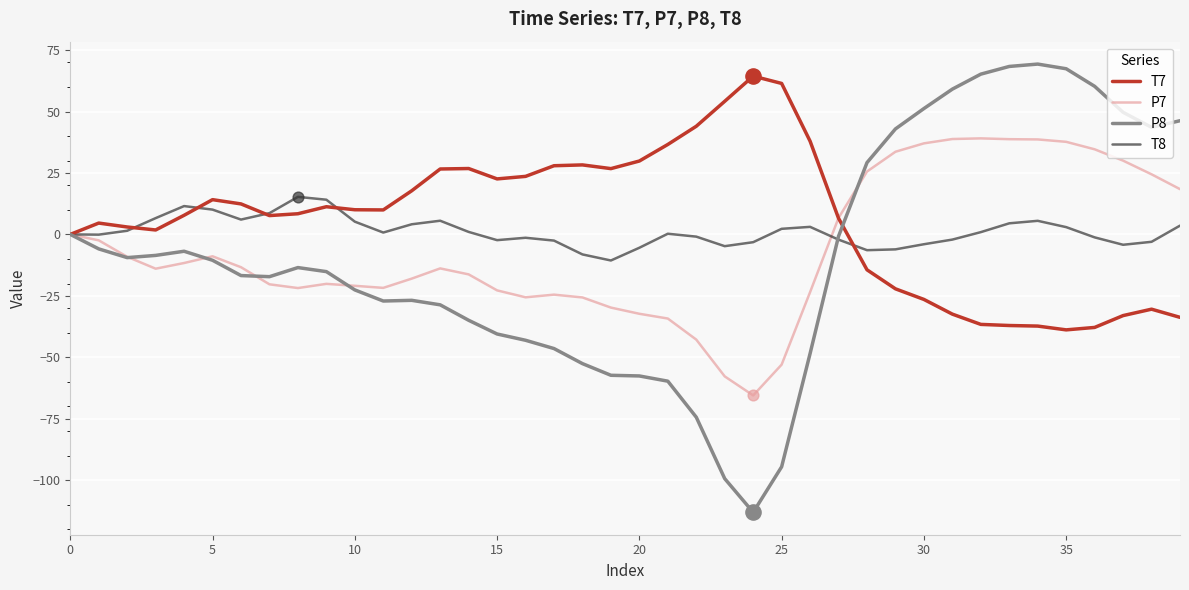

Which series has the largest range (max minus min)?

P8